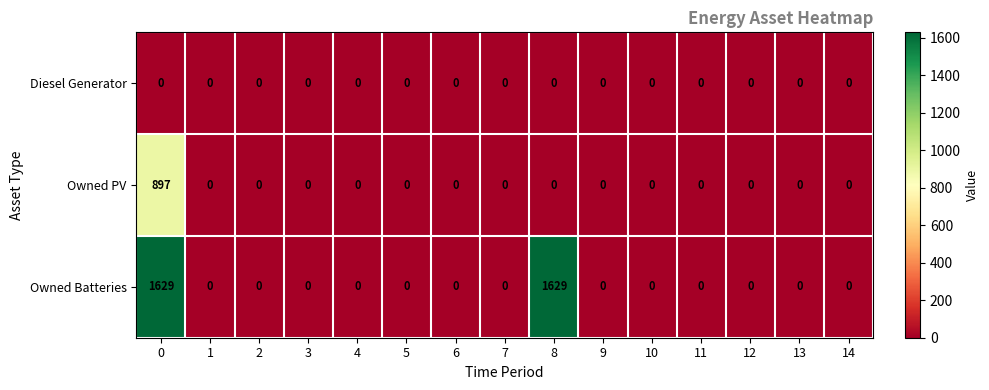

The Owned Batteries series shows 1016 at 0. True or false?

False